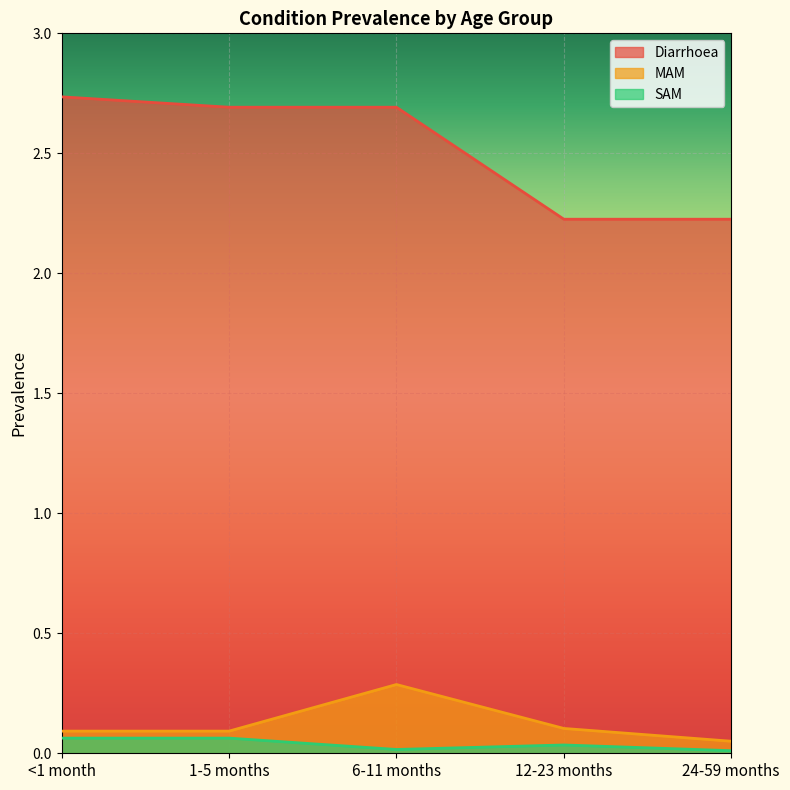

Count the MAM values in the range 0 to 1.

5